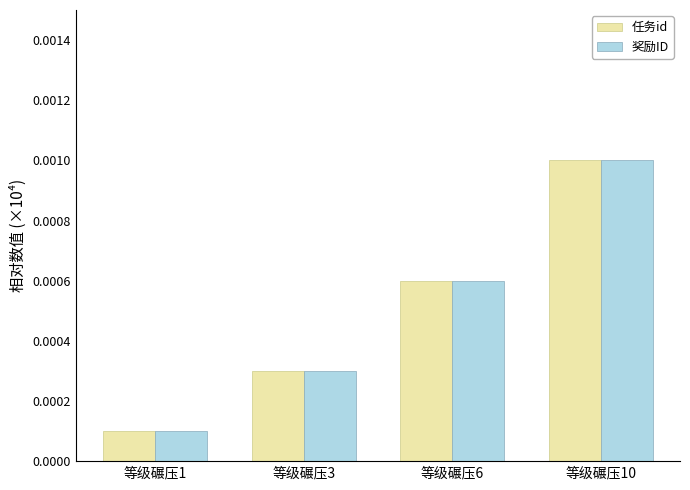

Which category has the lowest value across all series?

等级碾压1